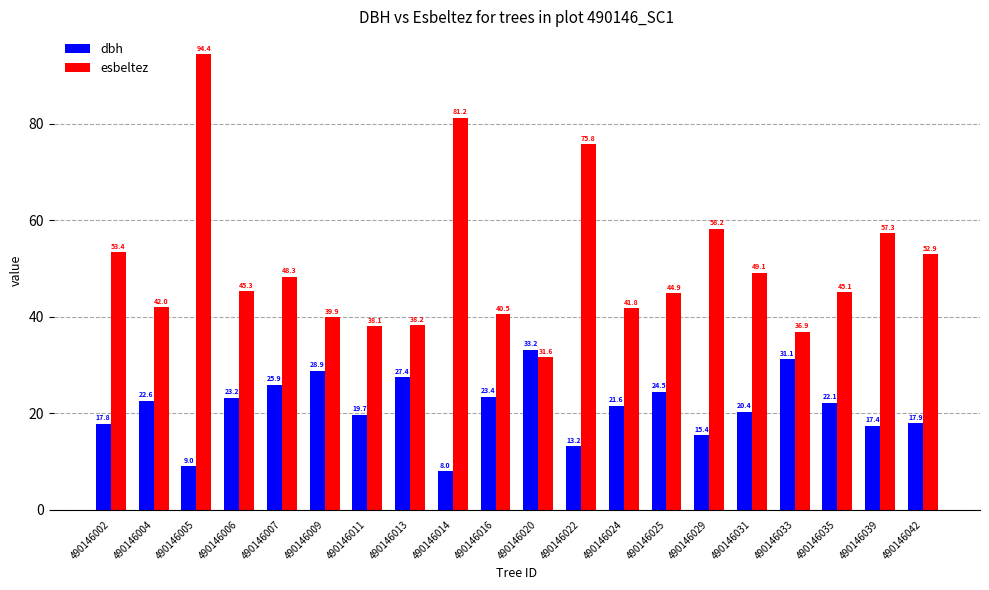

The value of dbh at 490146002 is 17.8. True or false?

True